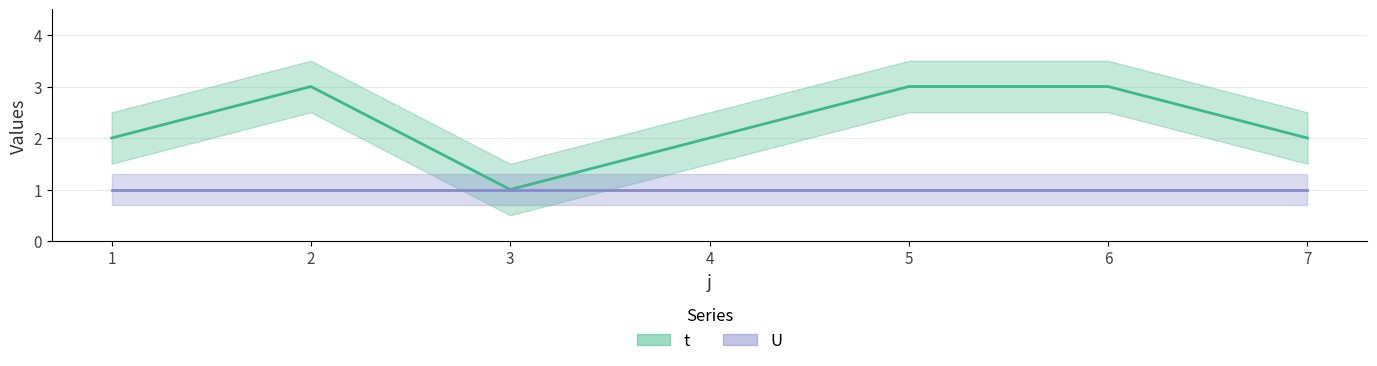

Does the chart display data point markers on the line(s)?

No